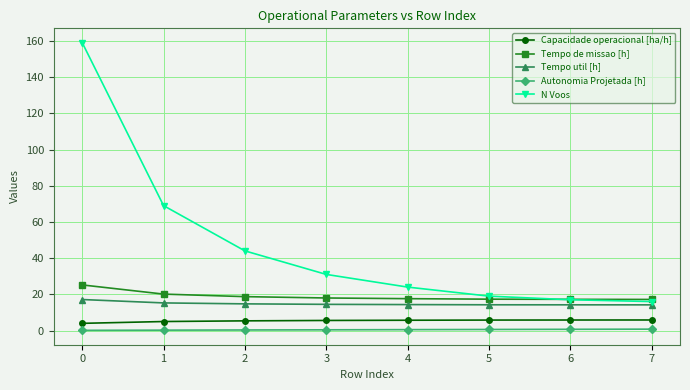

At how many categories does at least one series exceed 96?

1